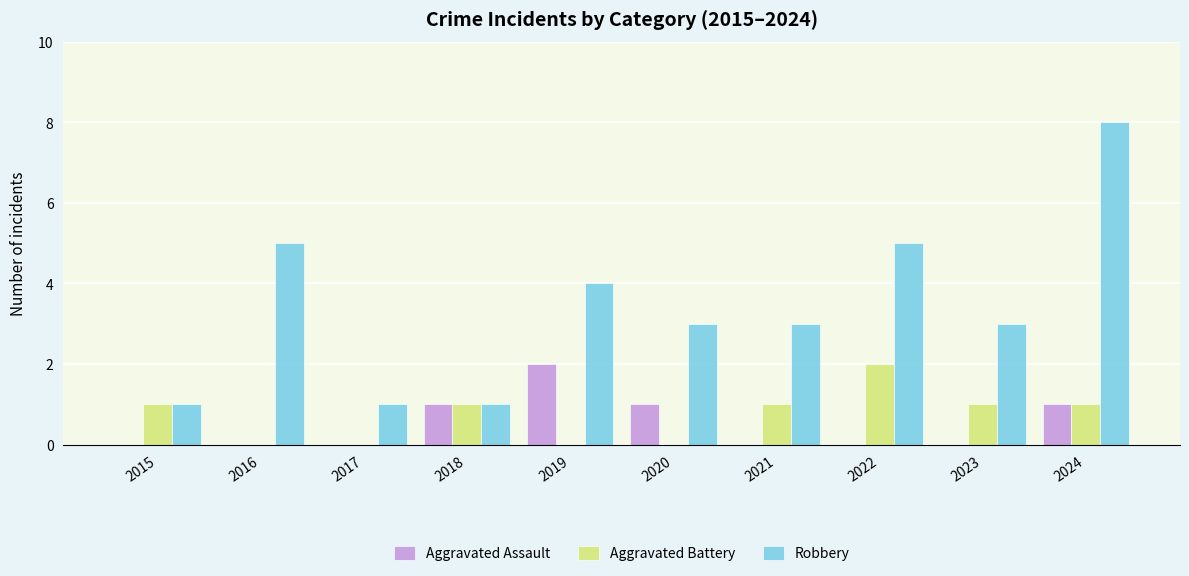

Reading left to right, list all the values displayed in this chart.

Aggravated Assault: 2015=0	2016=0	2017=0	2018=1	2019=2	2020=1	2021=0	2022=0	2023=0	2024=1
Aggravated Battery: 2015=1	2016=0	2017=0	2018=1	2019=0	2020=0	2021=1	2022=2	2023=1	2024=1
Robbery: 2015=1	2016=5	2017=1	2018=1	2019=4	2020=3	2021=3	2022=5	2023=3	2024=8